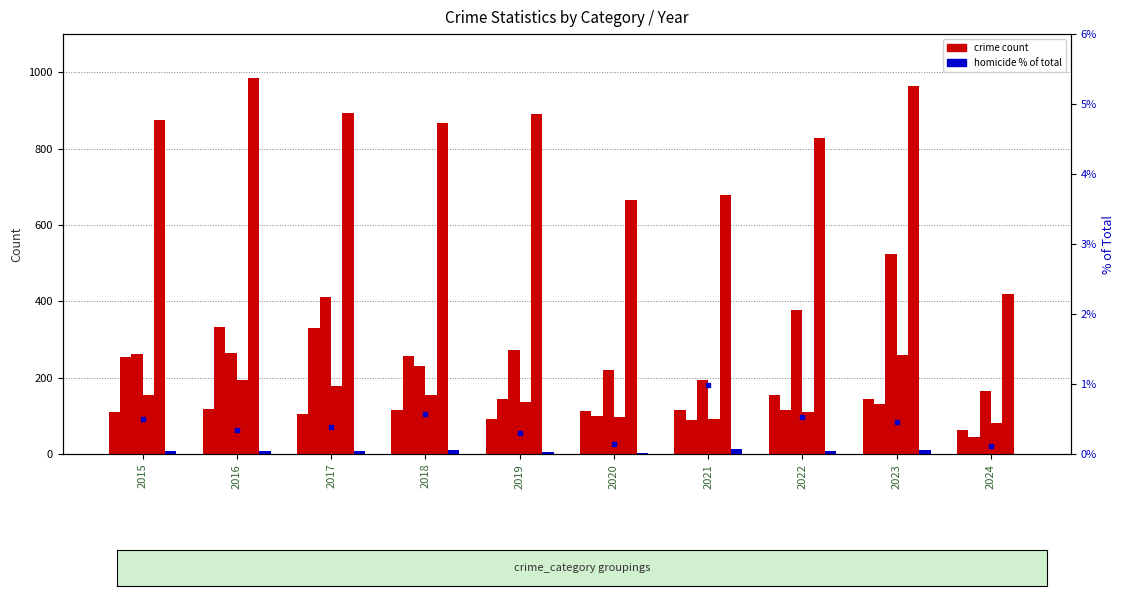

What is the approximate value of Homicide at 2022, to the nearest 5?

10